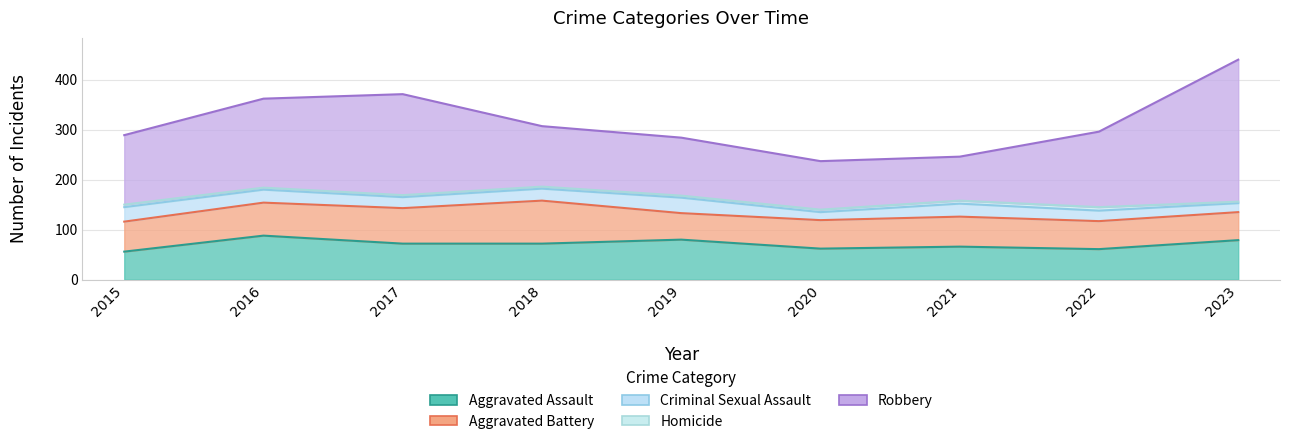

Which category has the highest value across all series?

2023